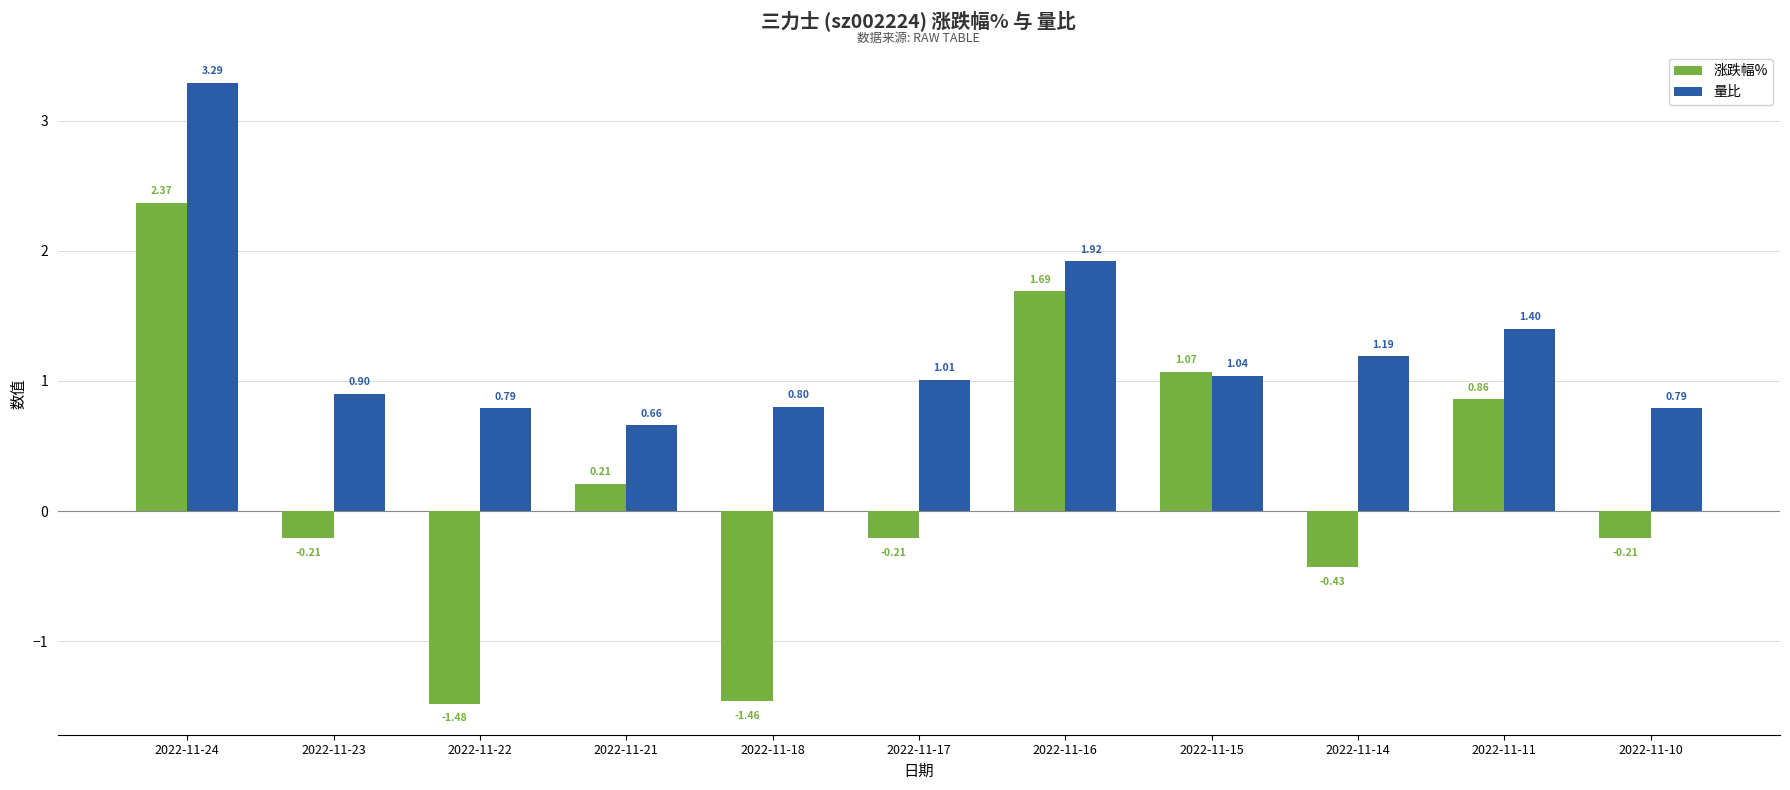

Rank the series by their average value, from highest to lowest.

量比, 涨跌幅%